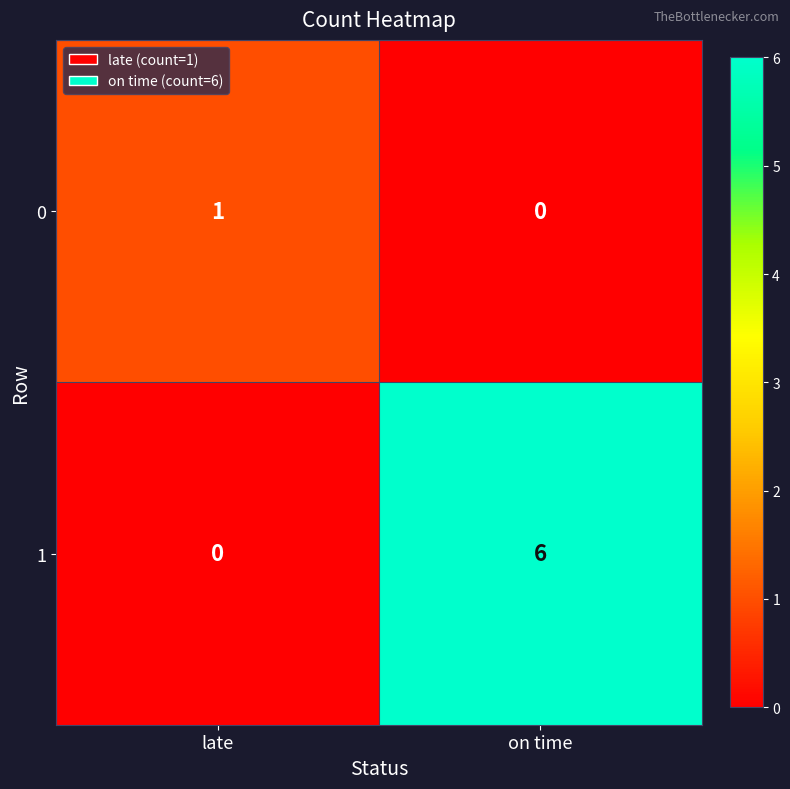

Reading left to right, what are all the values shown in this chart?

0: 1	0
1: 0	6